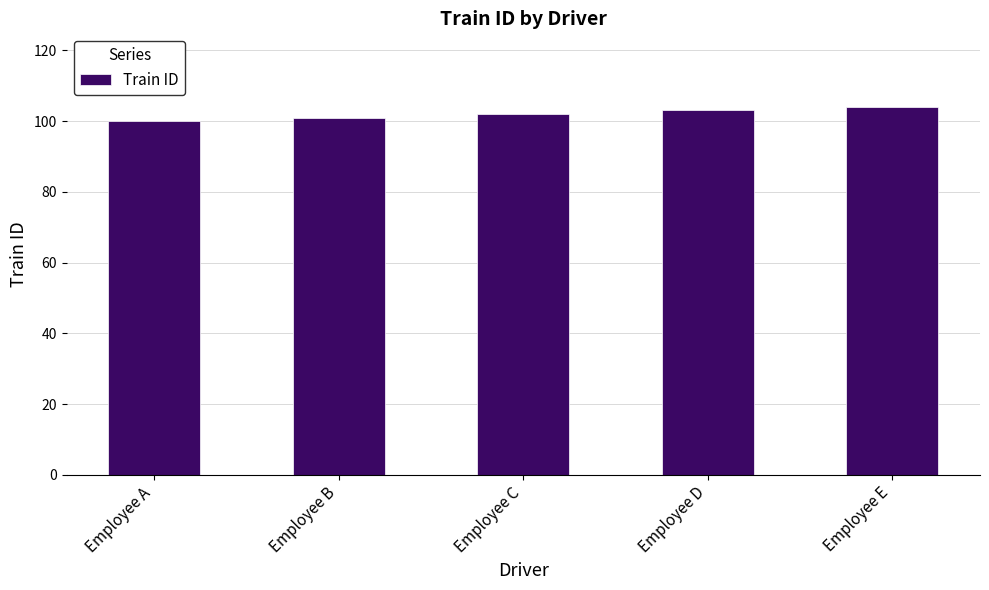

Reading left to right, list all the values displayed in this chart.

Employee A=100	Employee B=101	Employee C=102	Employee D=103	Employee E=104